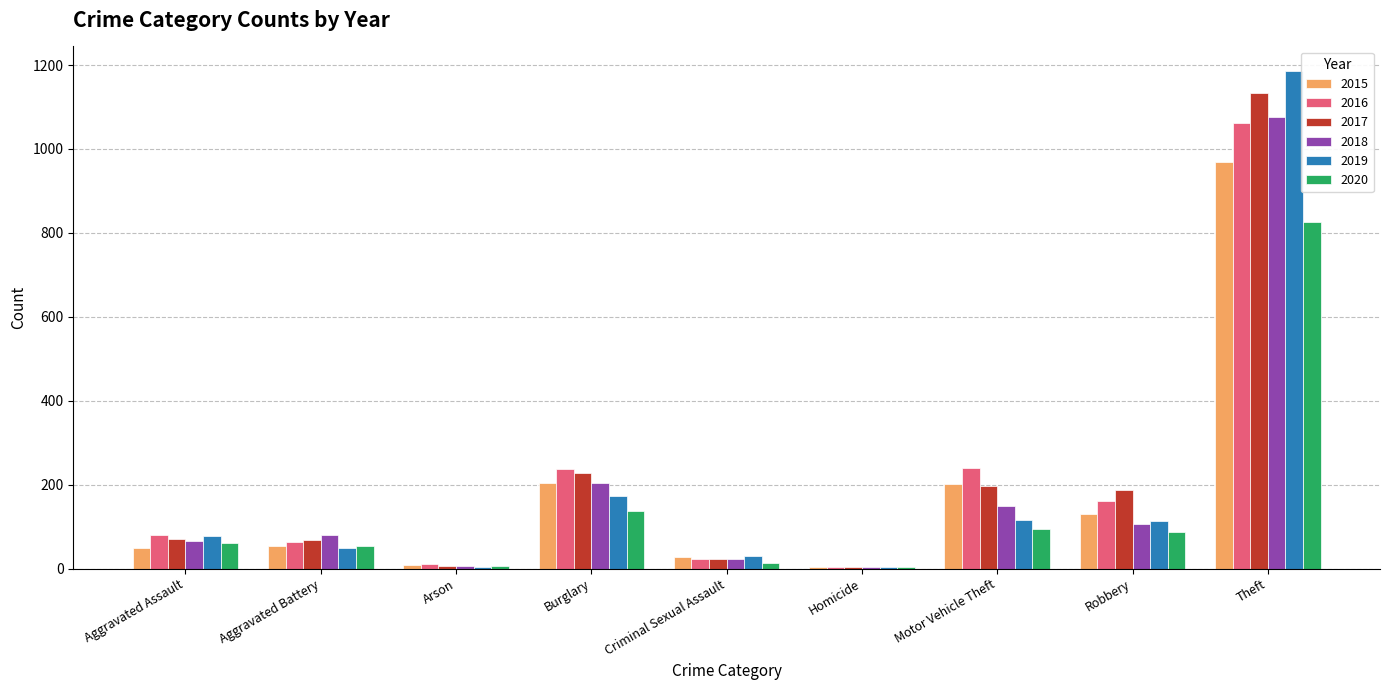

Where is 2019 nearest to the value 594?

Burglary